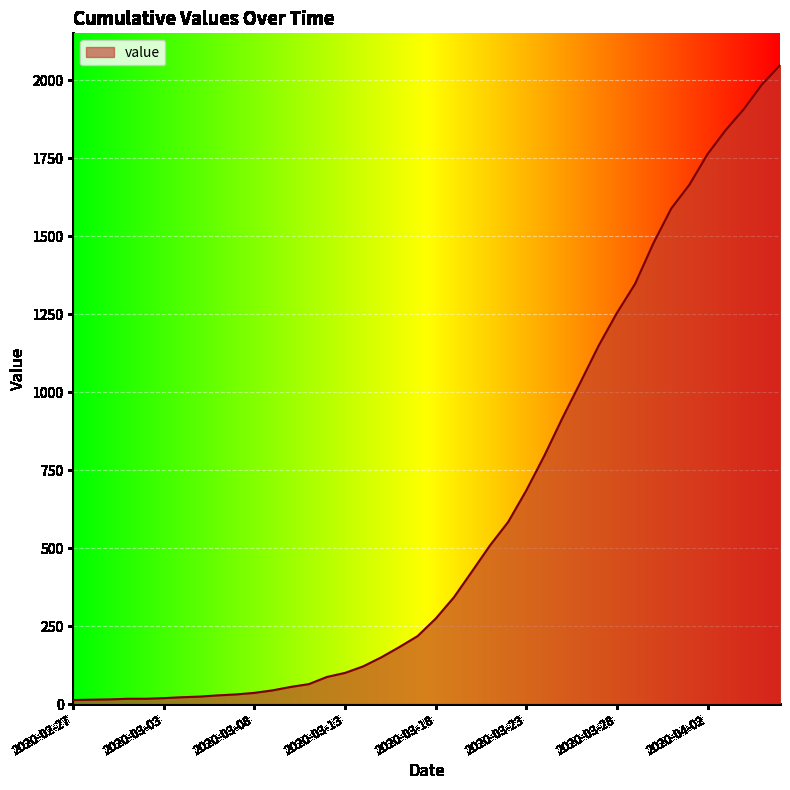

What is the maximum value shown in the chart?

2048